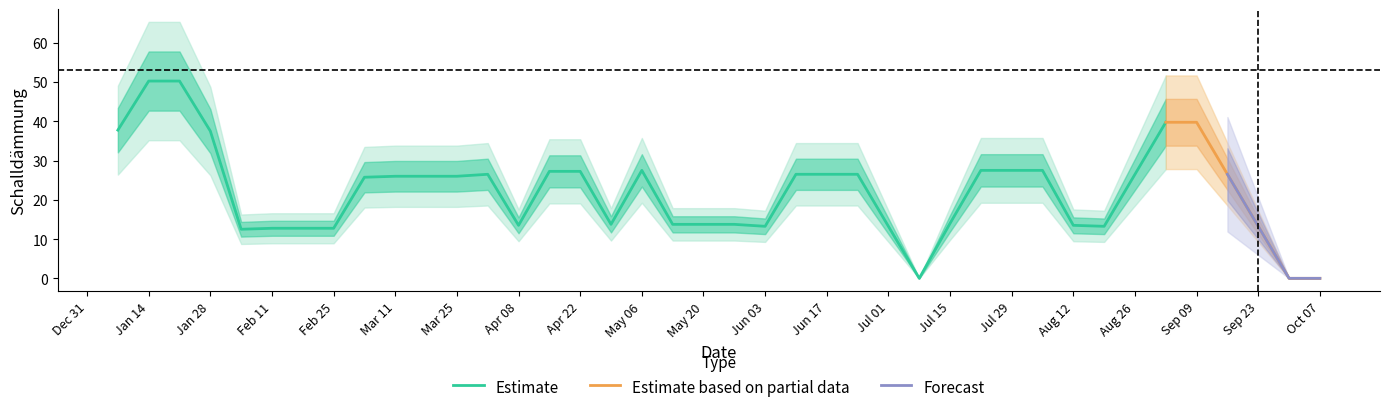

What is the average value?

22